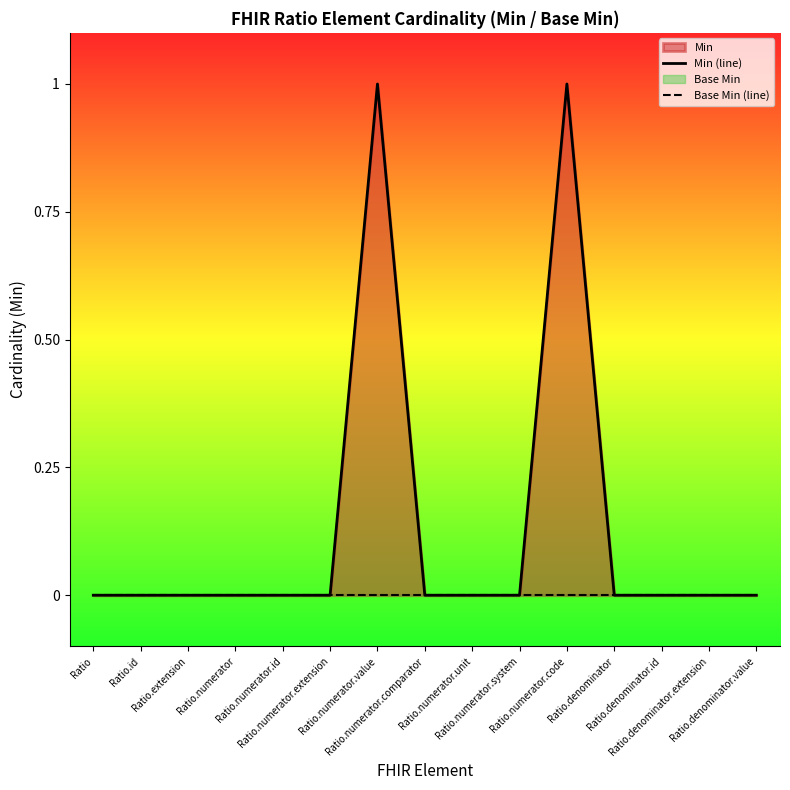

True or false: Base Min (line) and Min (line) intersect in this chart.

False